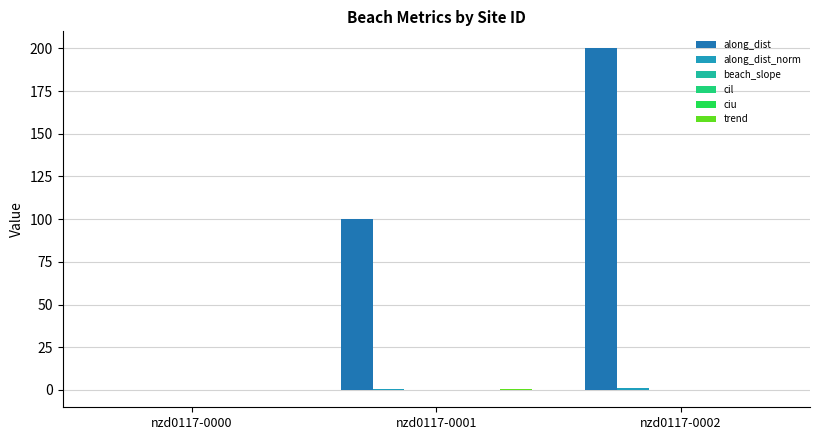

At which category is the sum across all series the highest?

nzd0117-0002